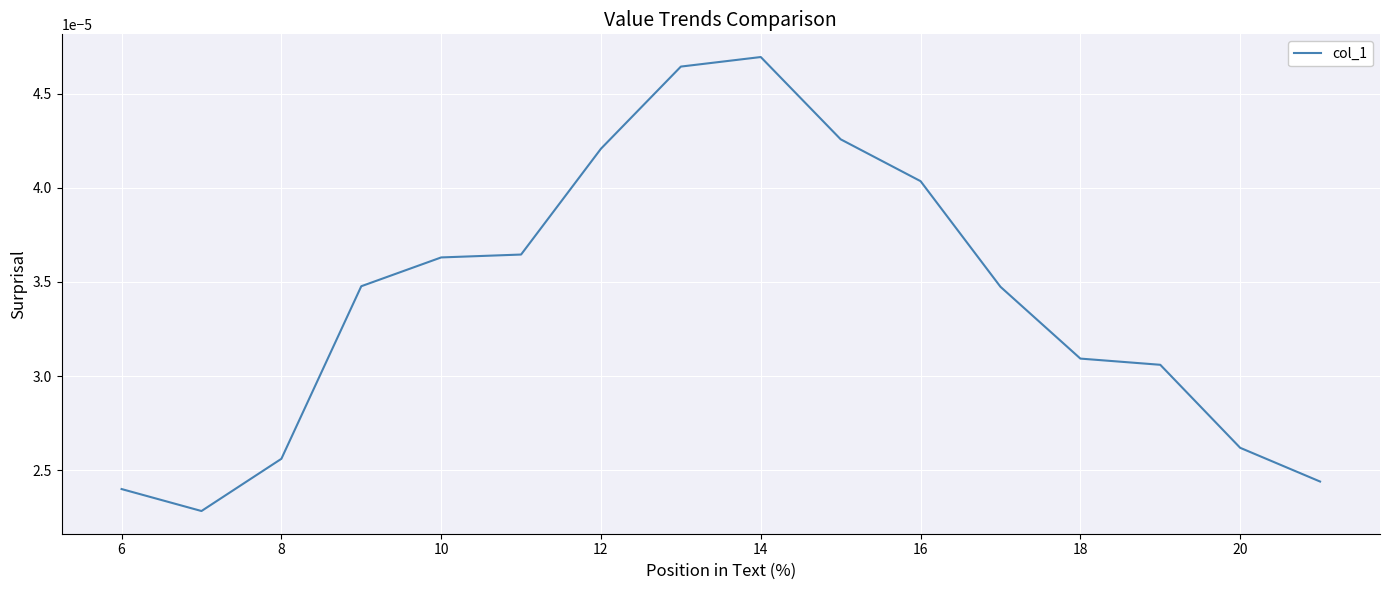

How many interior local valleys (lower than both neighbors) does the data have?

1